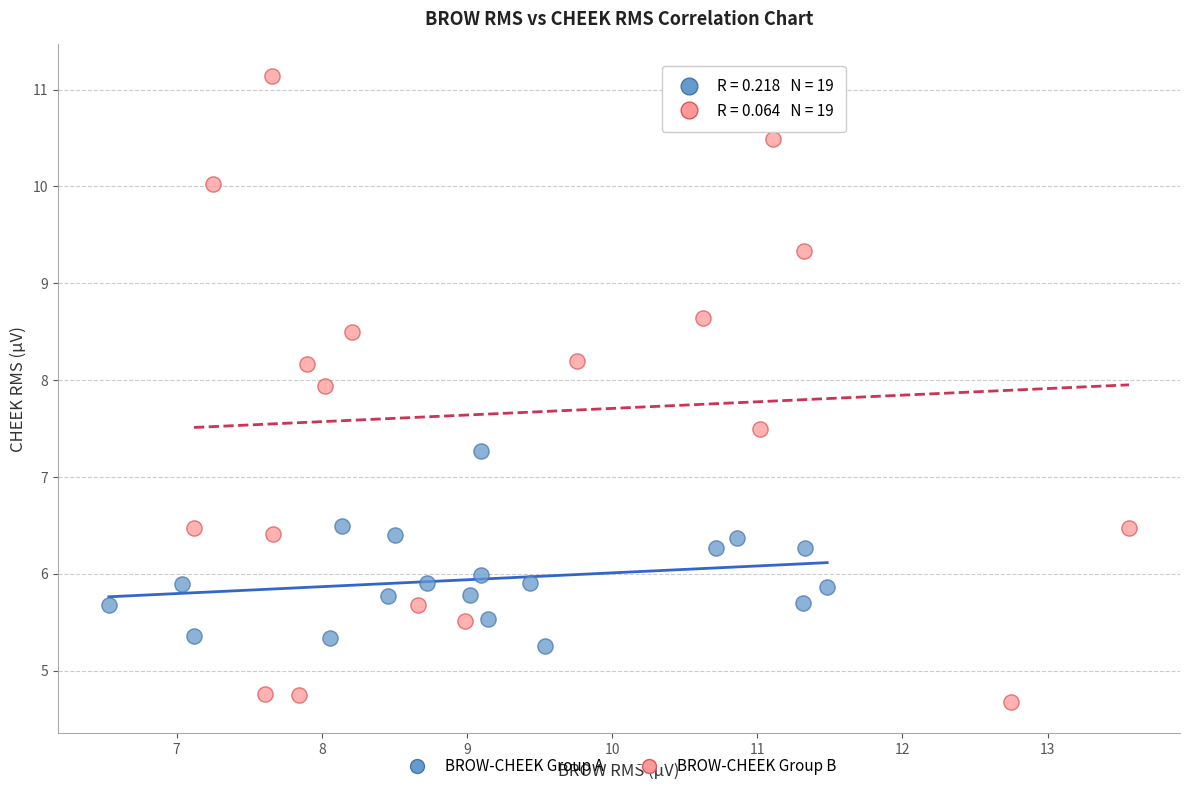

Which series has the largest Y range (max minus min)?

BROW-CHEEK Group B